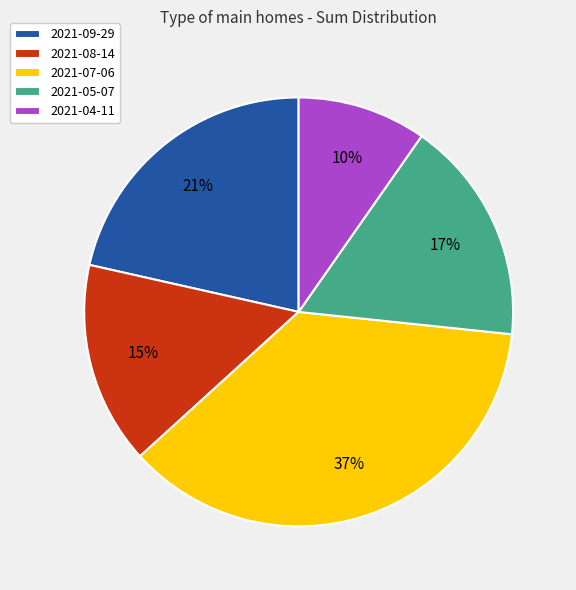

Which slice is the largest?

2021-07-06